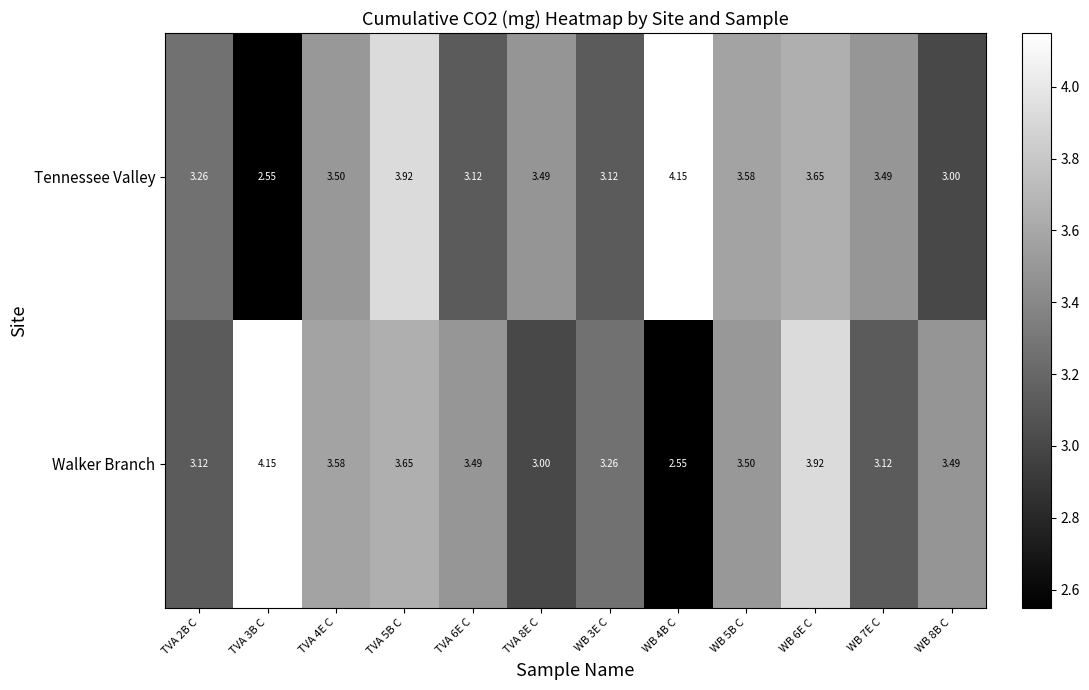

Is the value of Walker Branch at TVA 2B C greater than the value of Tennessee Valley at WB 8B C?

Yes